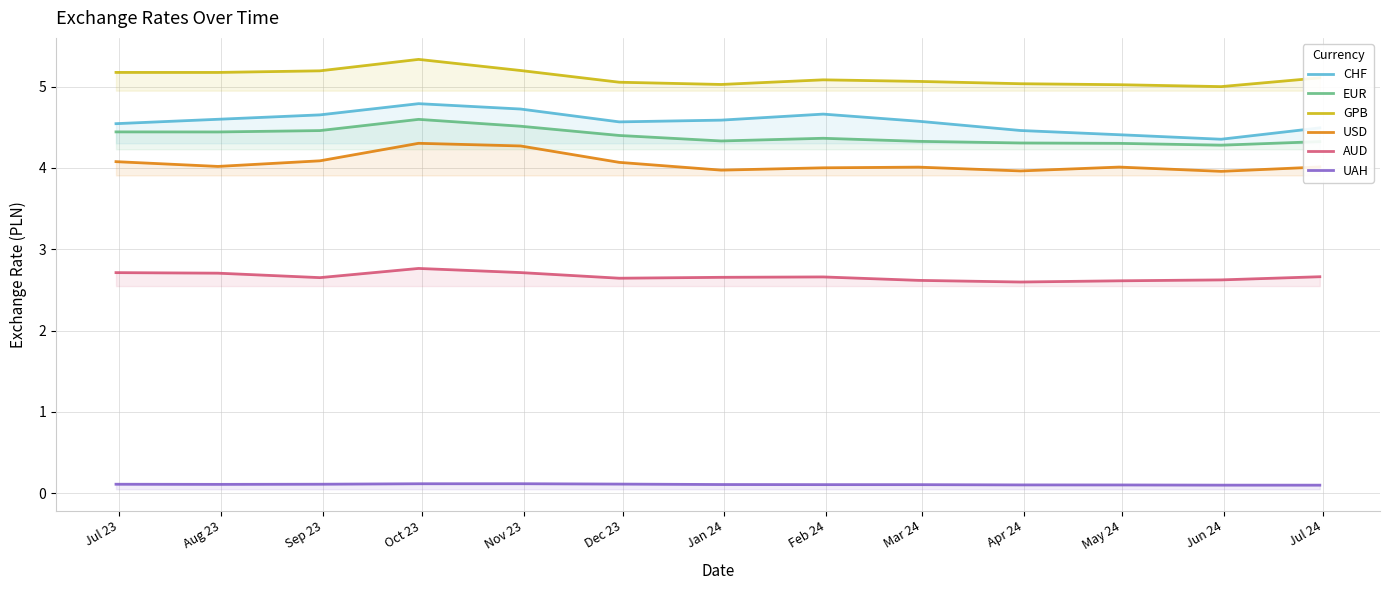

What are all the series names shown in the legend?

CHF, EUR, GPB, USD, AUD, UAH